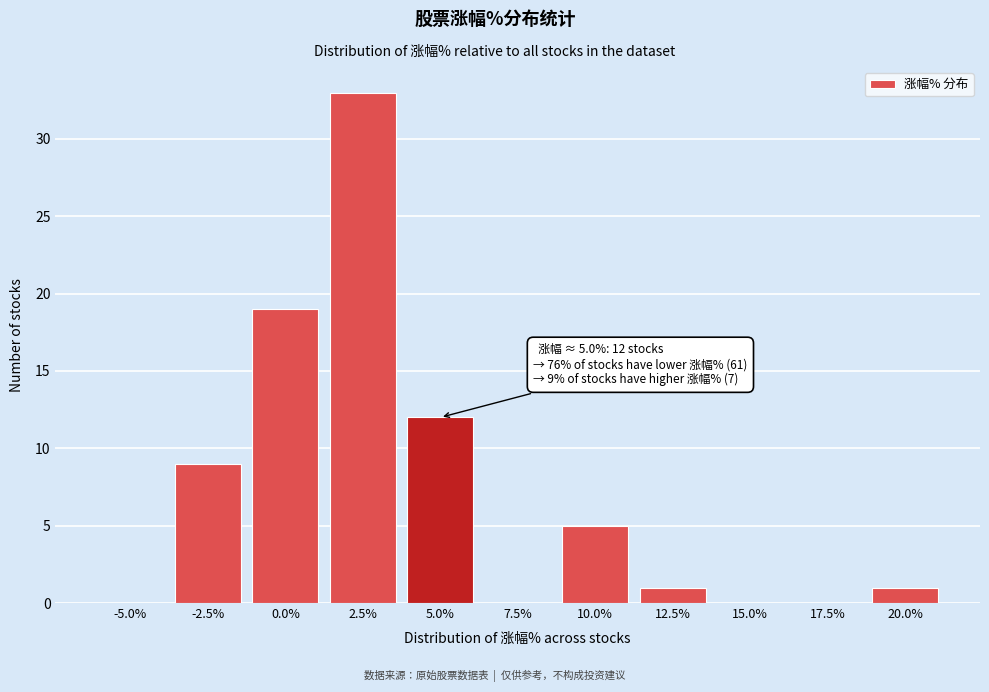

Reading left to right, transcribe all the data shown in this chart.

-5.0%=0	-2.5%=9	0.0%=19	2.5%=33	5.0%=12	7.5%=0	10.0%=5	12.5%=1	15.0%=0	17.5%=0	20.0%=1